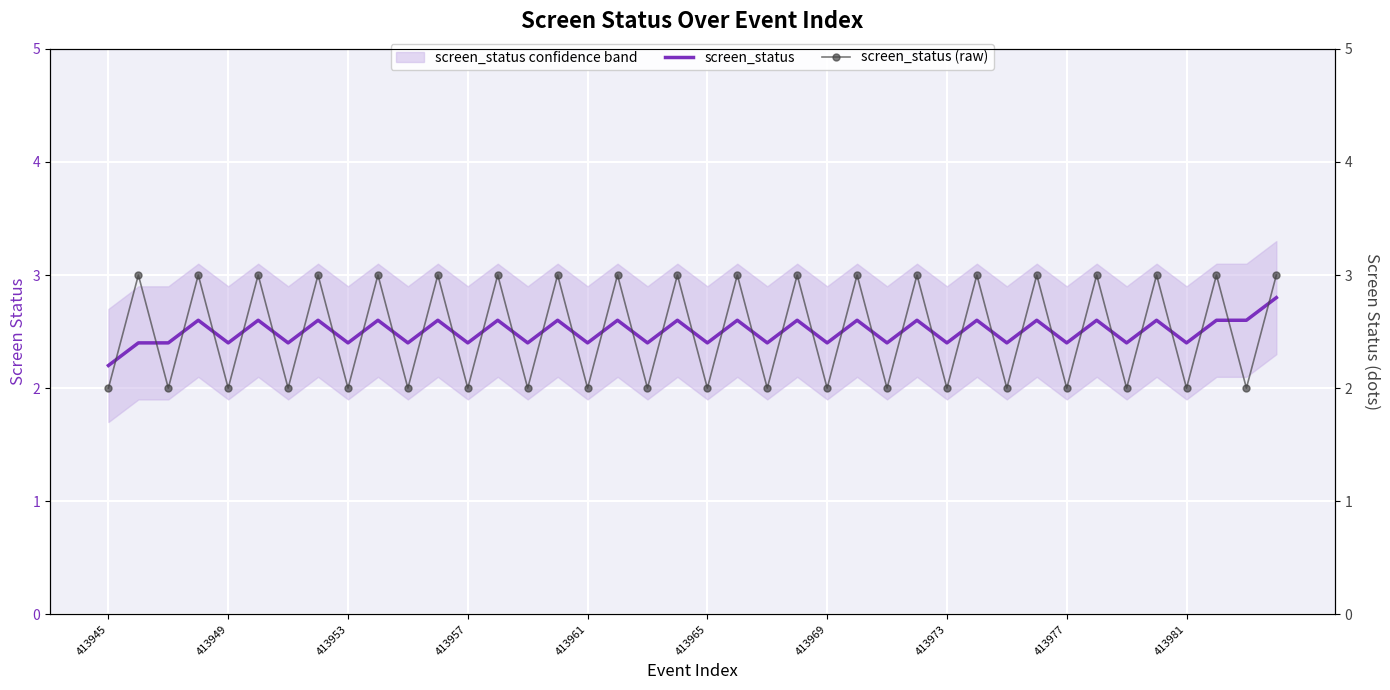

At how many categories does at least one series exceed 2?

40